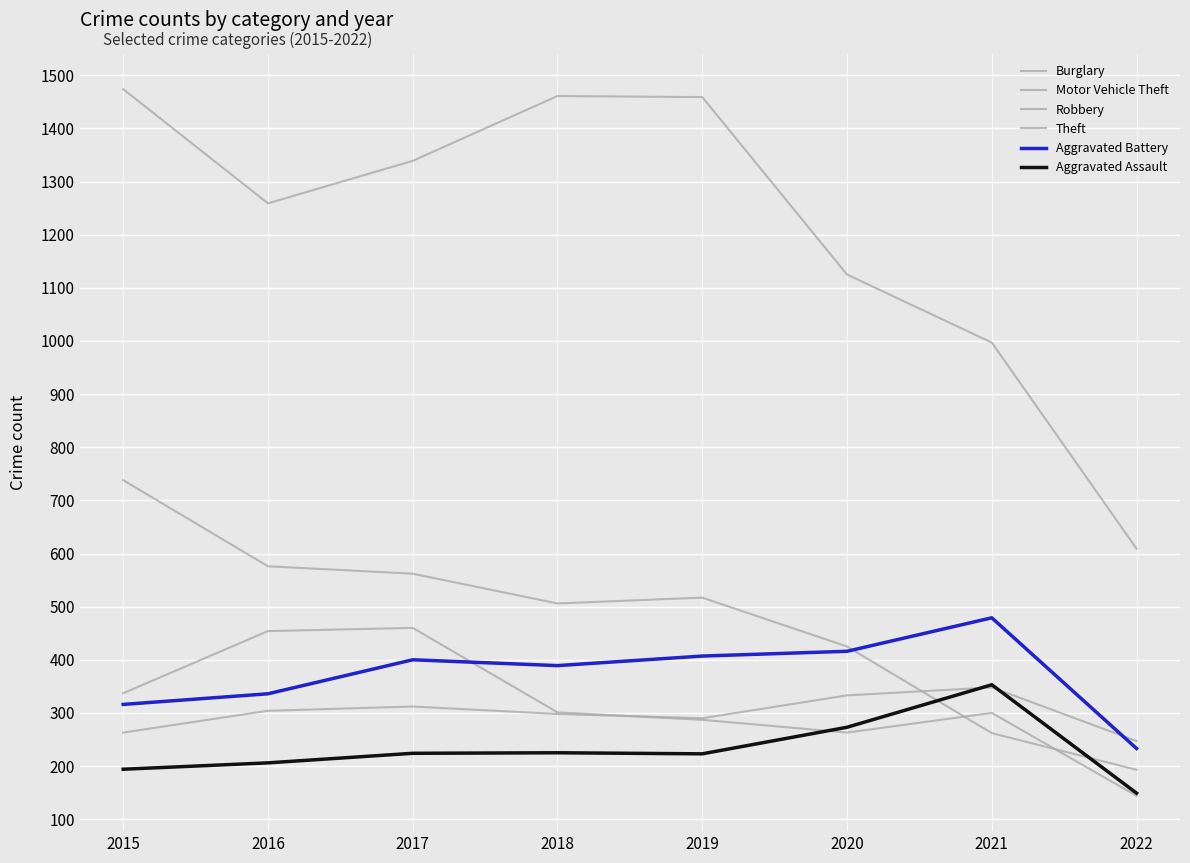

Between 2016 and 2021, which series saw the biggest shift?

Burglary